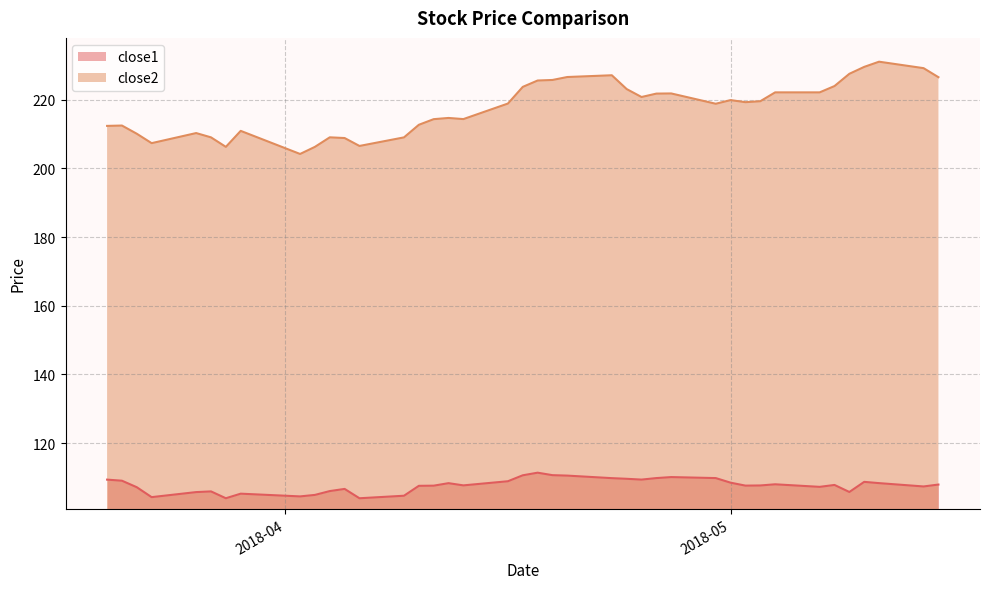

Read the close1 value at 2018-05-02.

107.6